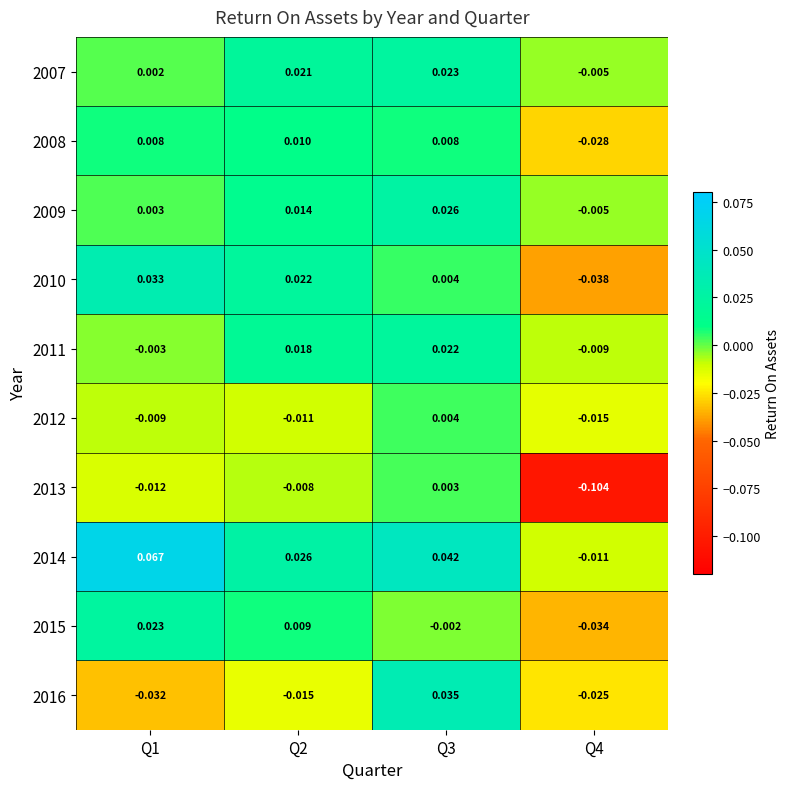

Is the value of 2015 at Q1 greater than the value of 2011 at Q2?

Yes